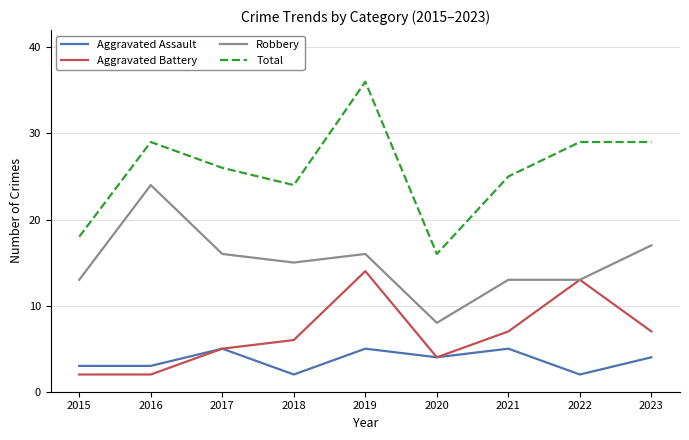

What is the greatest value displayed?

36